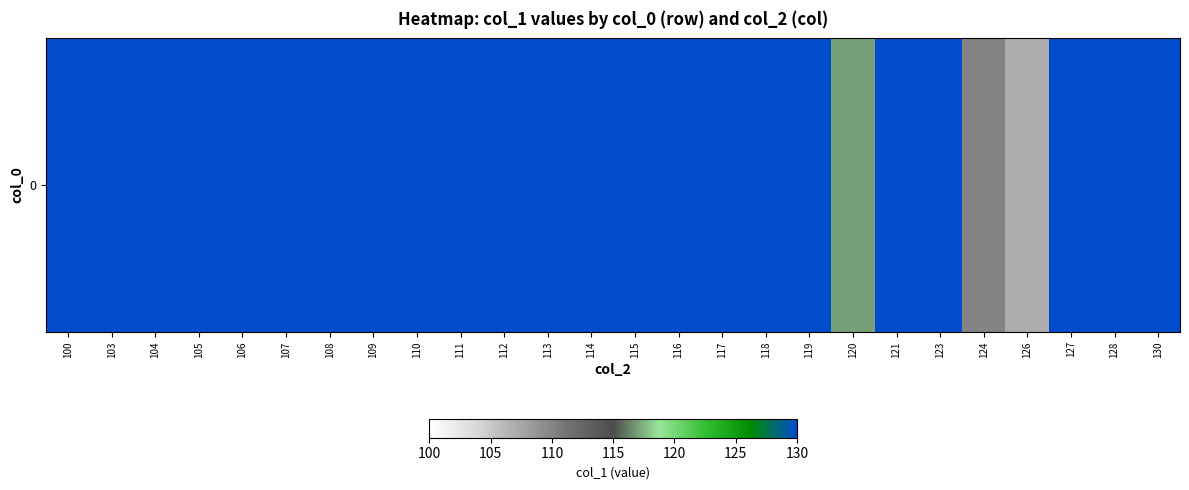

Reading right to left, transcribe all the data shown in this chart.

145.0	195.0	151.0	107.0	110.0	159.5	163.5	117.0	168.0	170.5	173.0	225.0	228.0	231.0	234.0	185.0	187.5	190.0	192.5	141.0	198.0	201.0	148.0	206.5	153.0	160.0